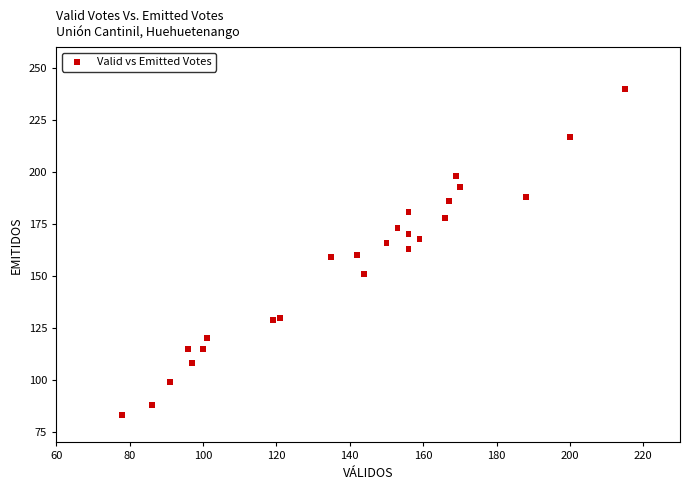

What is the range of X values (max minus min)?

137